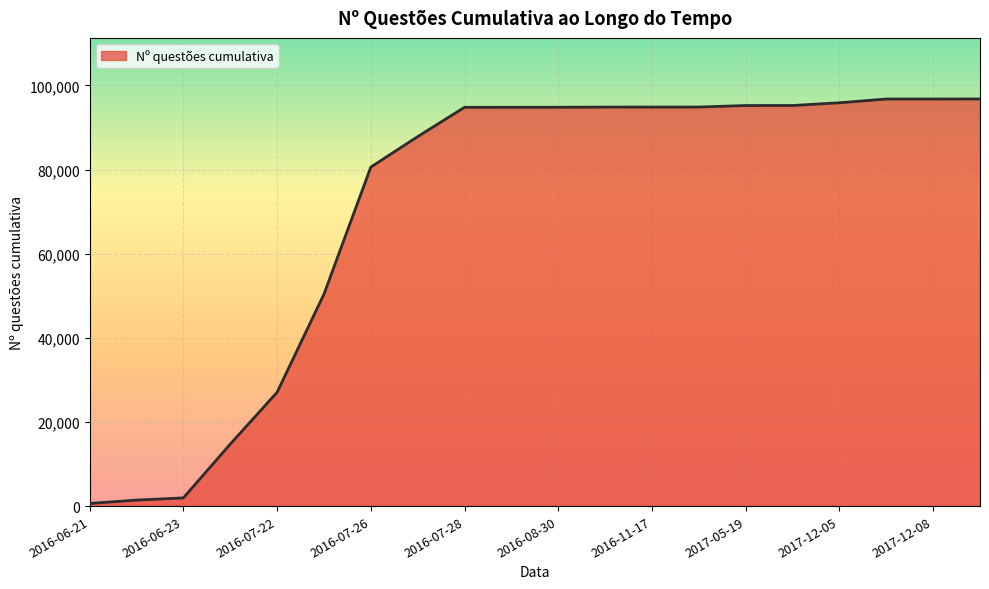

What is the maximum value shown in the chart?

96773